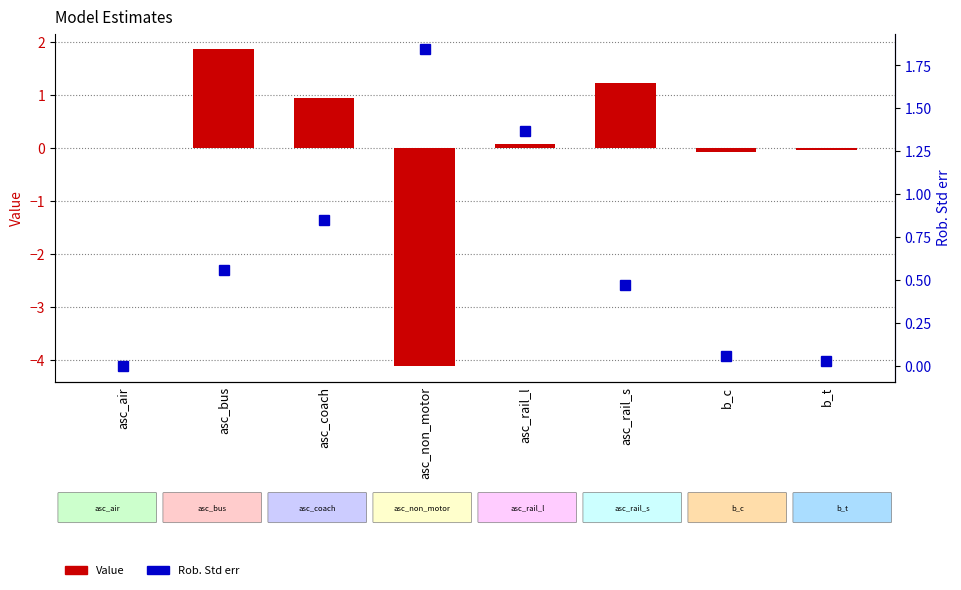

Reading right to left, extract all data points from this chart.

Value: b_t=-0.0	b_c=-0.1	asc_rail_s=1.2	asc_rail_l=0.1	asc_non_motor=-4.1	asc_coach=1.0	asc_bus=1.9	asc_air=0.0
Rob. Std err: b_t=0.0	b_c=0.1	asc_rail_s=0.5	asc_rail_l=1.4	asc_non_motor=1.8	asc_coach=0.9	asc_bus=0.6	asc_air=0.0